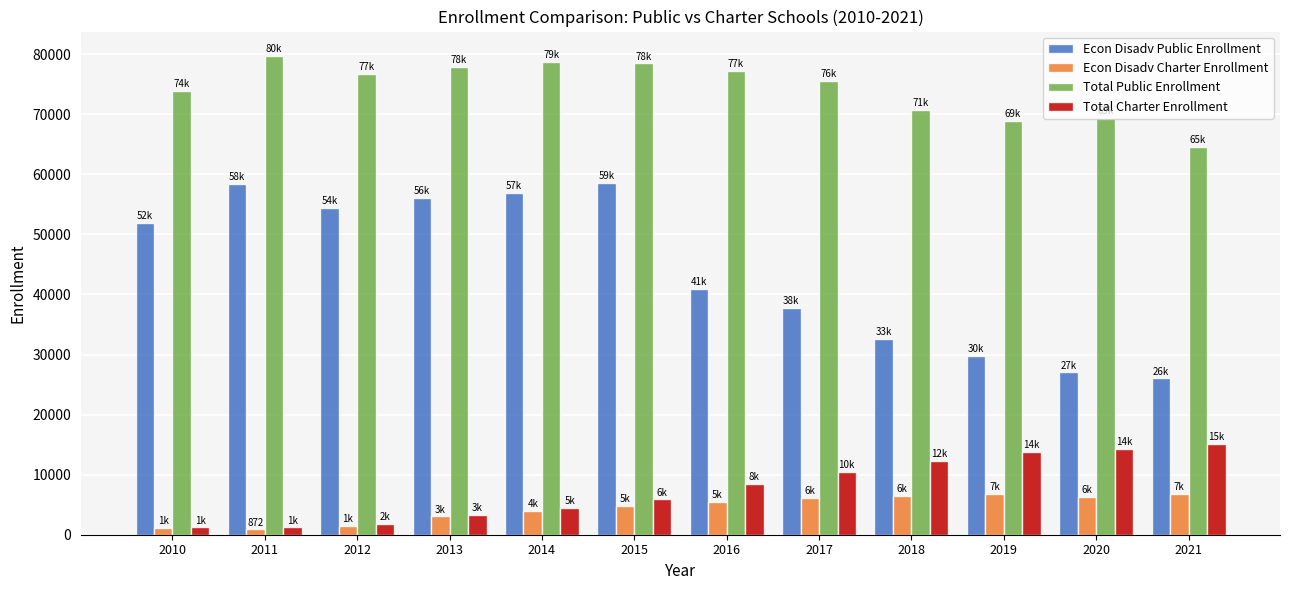

True or false: Econ Disadv Charter Enrollment has a value of 9582 at 2021.

False